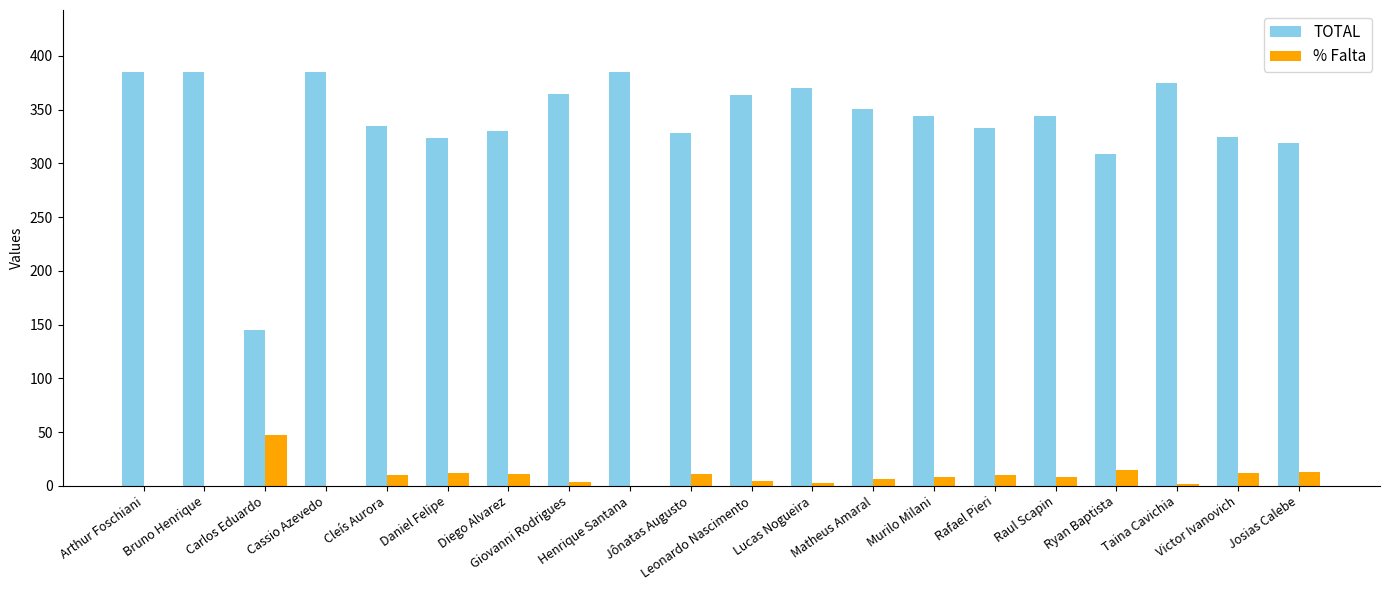

What is the total value across all series at Cleís Aurora?

344.8